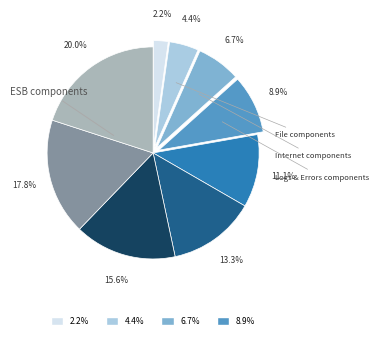

Is there a majority slice in this chart?

No